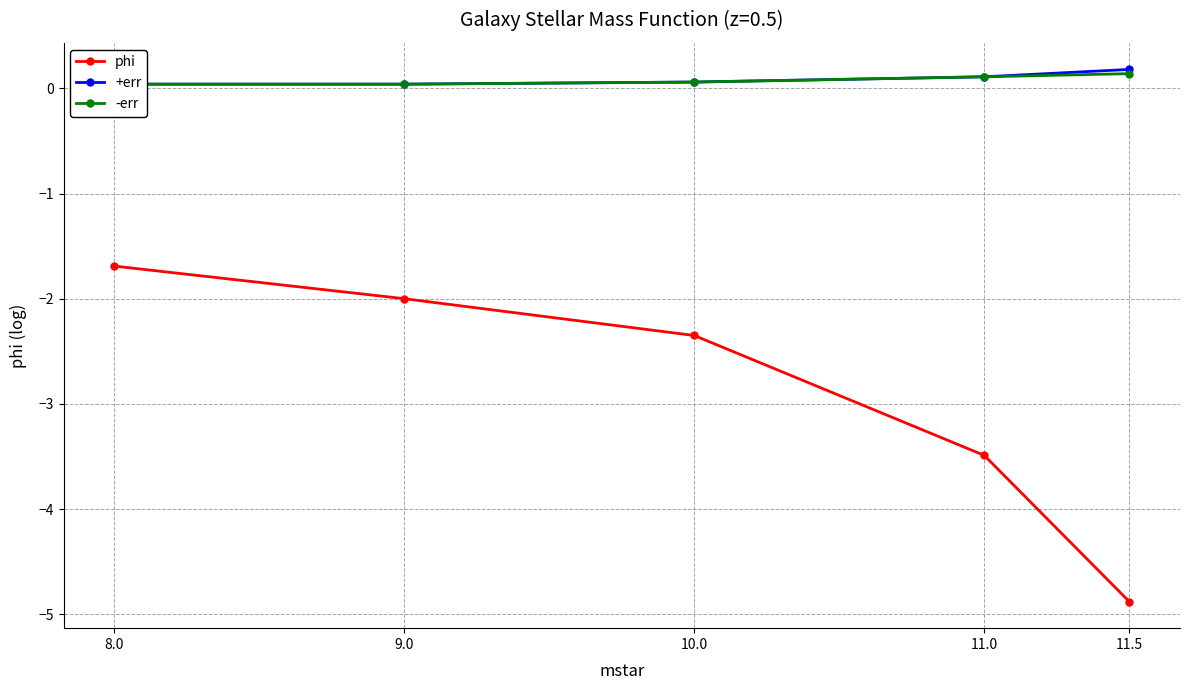

Is it true that +err equals 0.2 at 11.5?

True